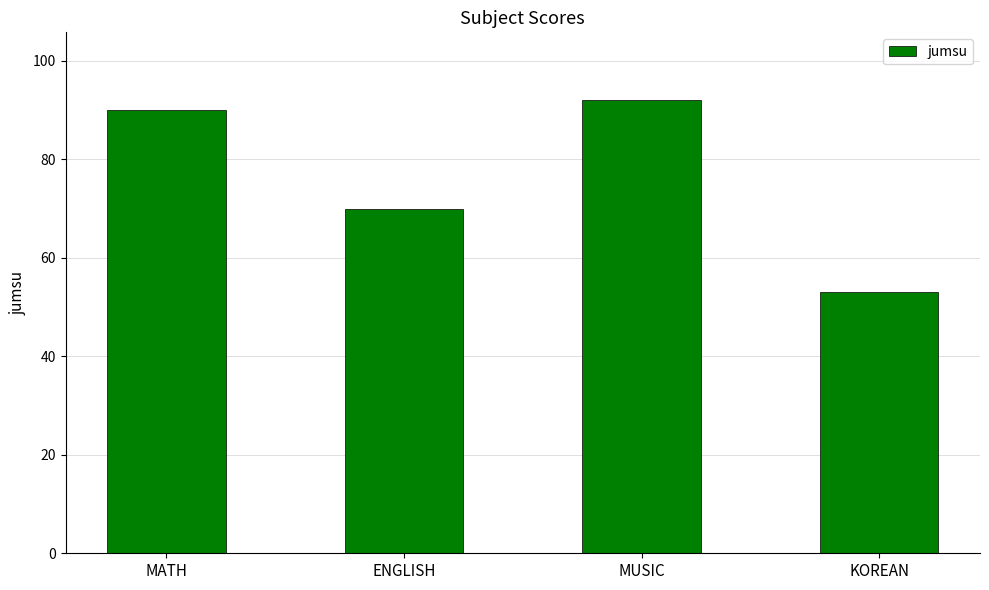

Count the number of data series in this chart.

1